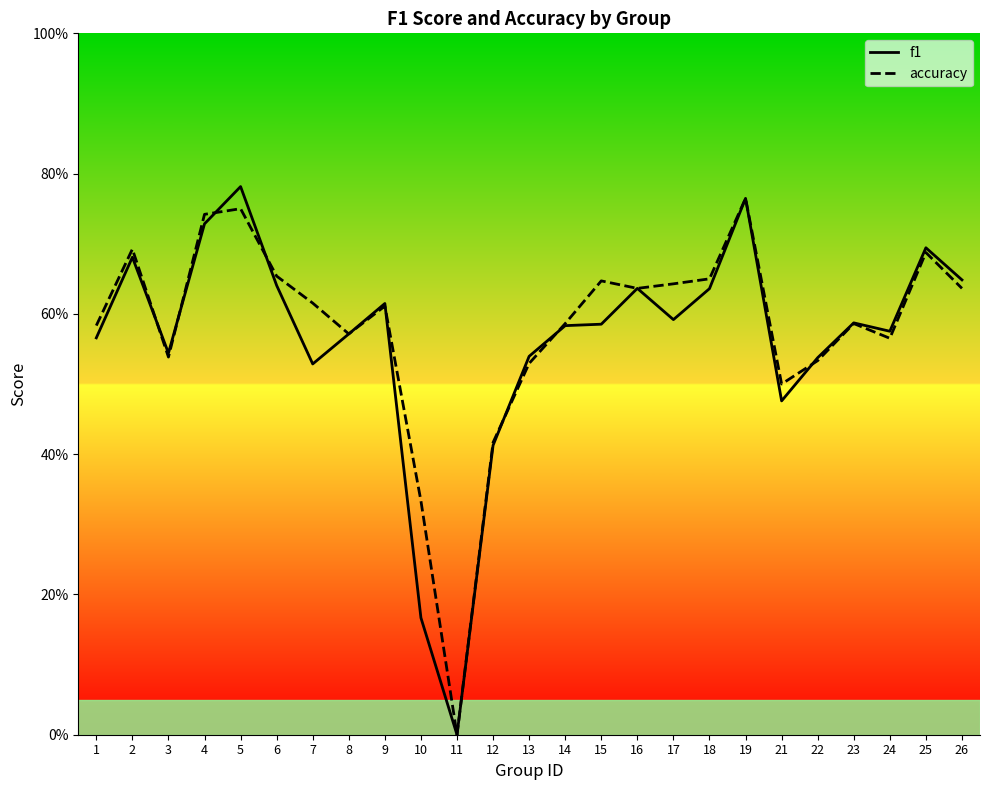

Is the value of accuracy at 9 greater than the value of f1 at 11?

Yes